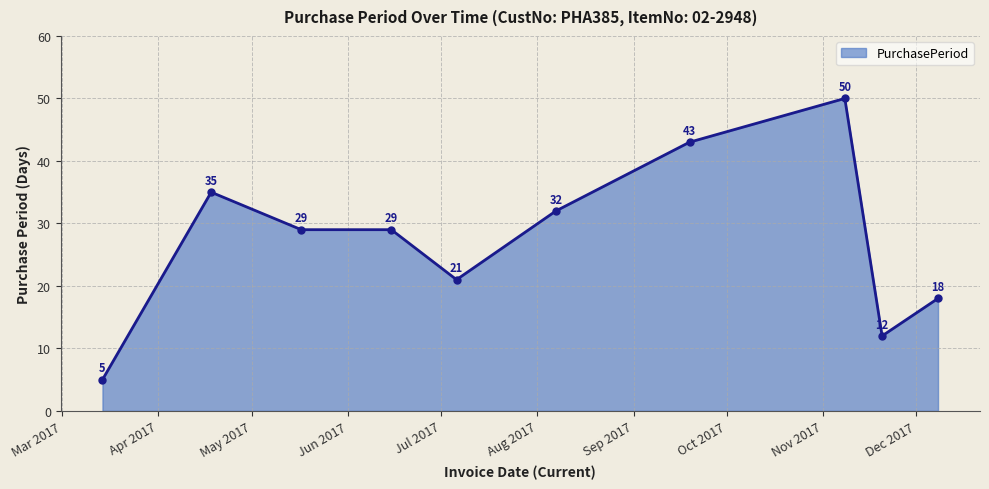

What is the maximum value shown in the chart?

50